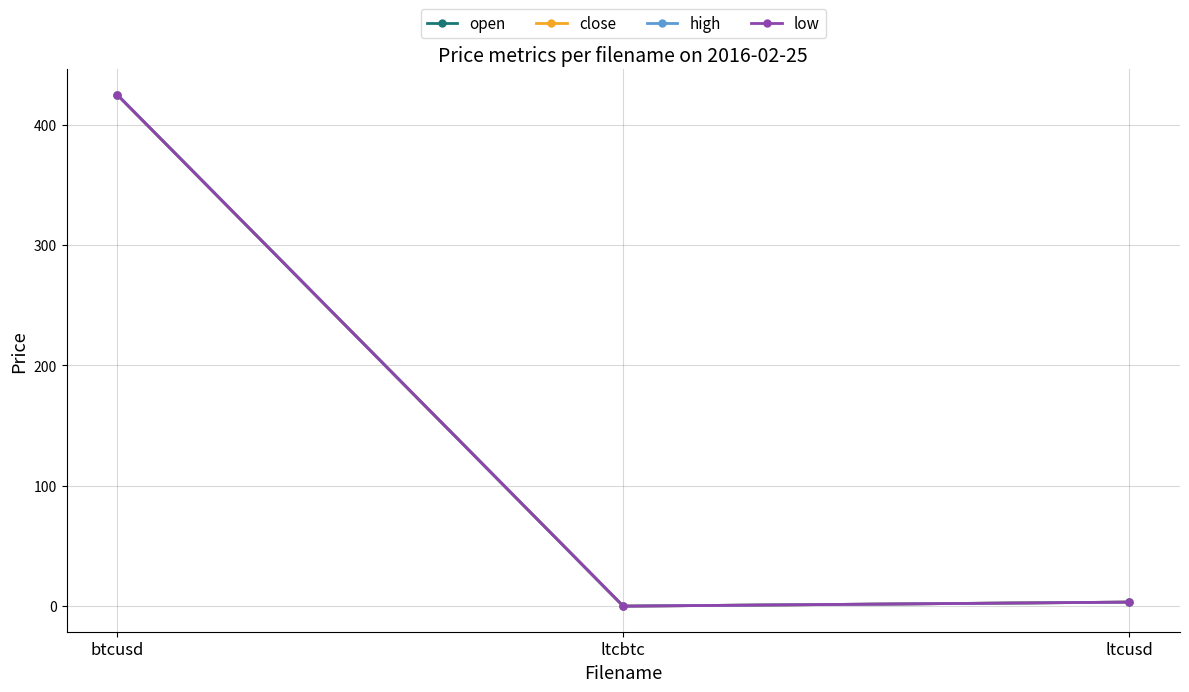

Does the chart have visible grid lines?

Yes